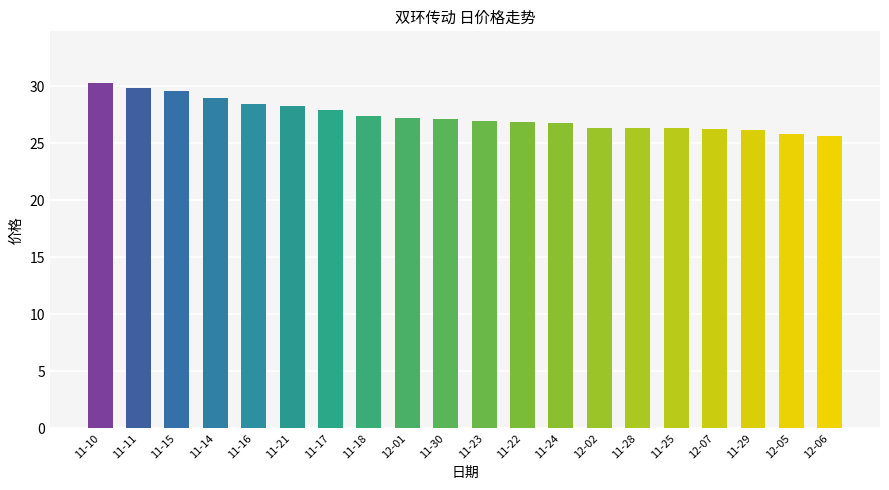

Between 11-17 and 11-30, which is larger?

11-17